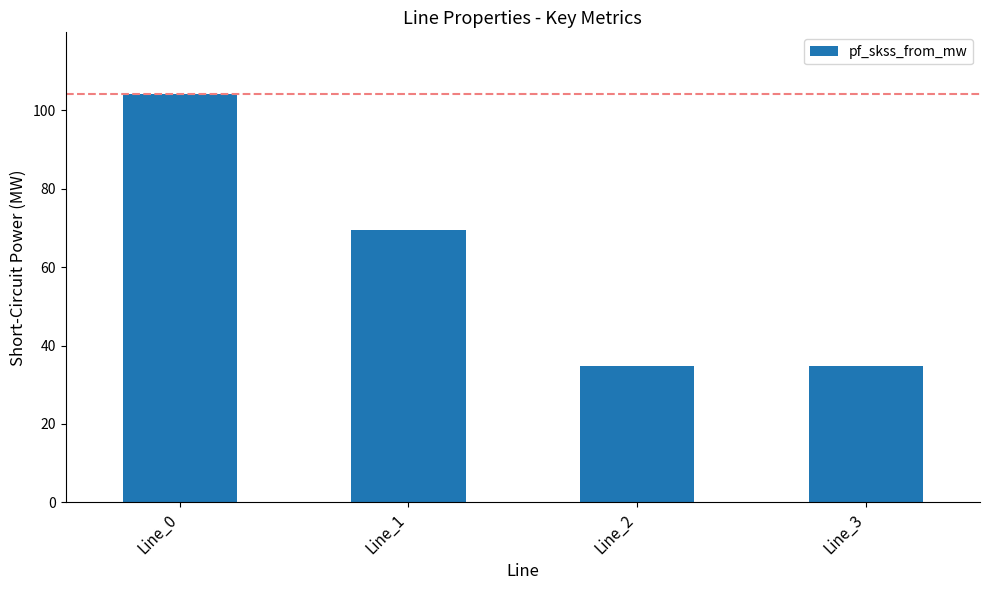

Are the bars horizontal?

No